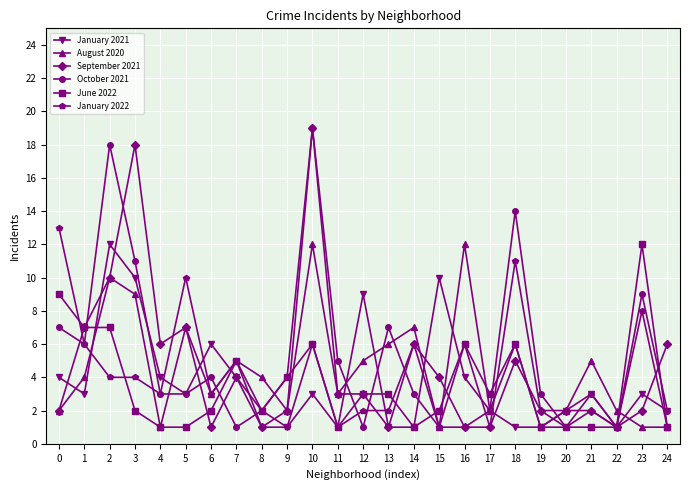

What is the value of the January 2021 point at the 24th from the left?

3